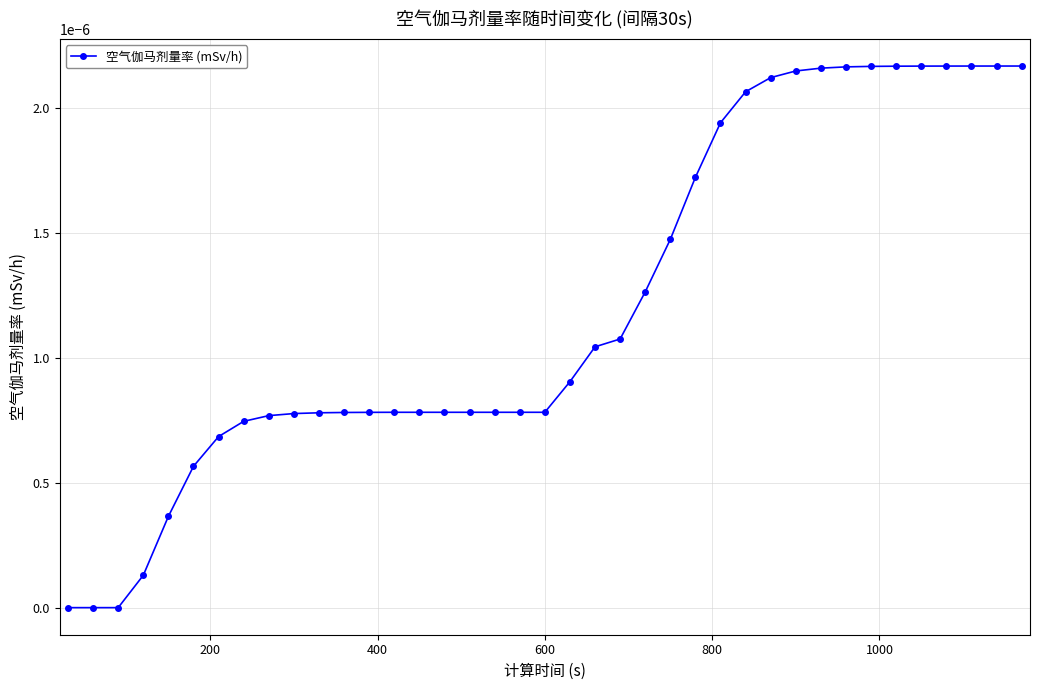

How many lines are shown in the chart?

1